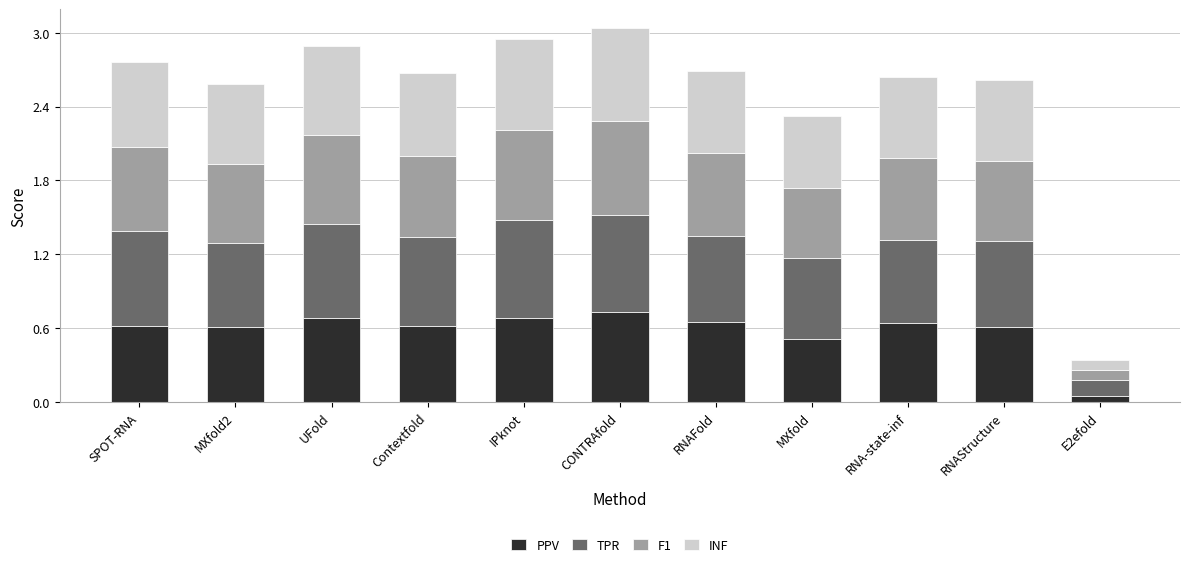

Does the chart contain stacked bars?

Yes